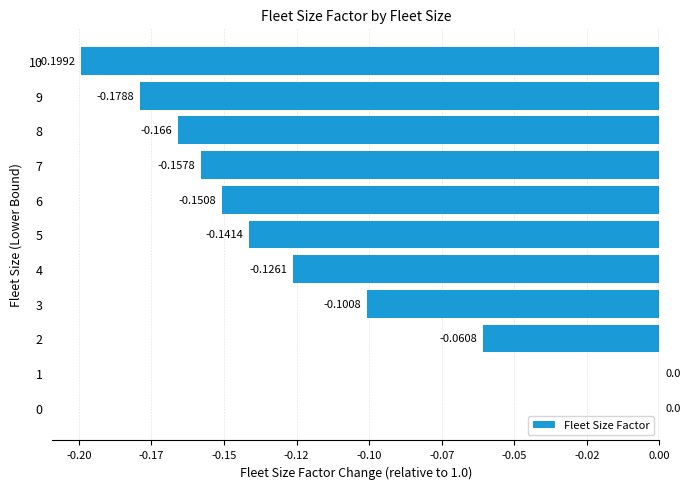

Are the bars horizontal?

Yes